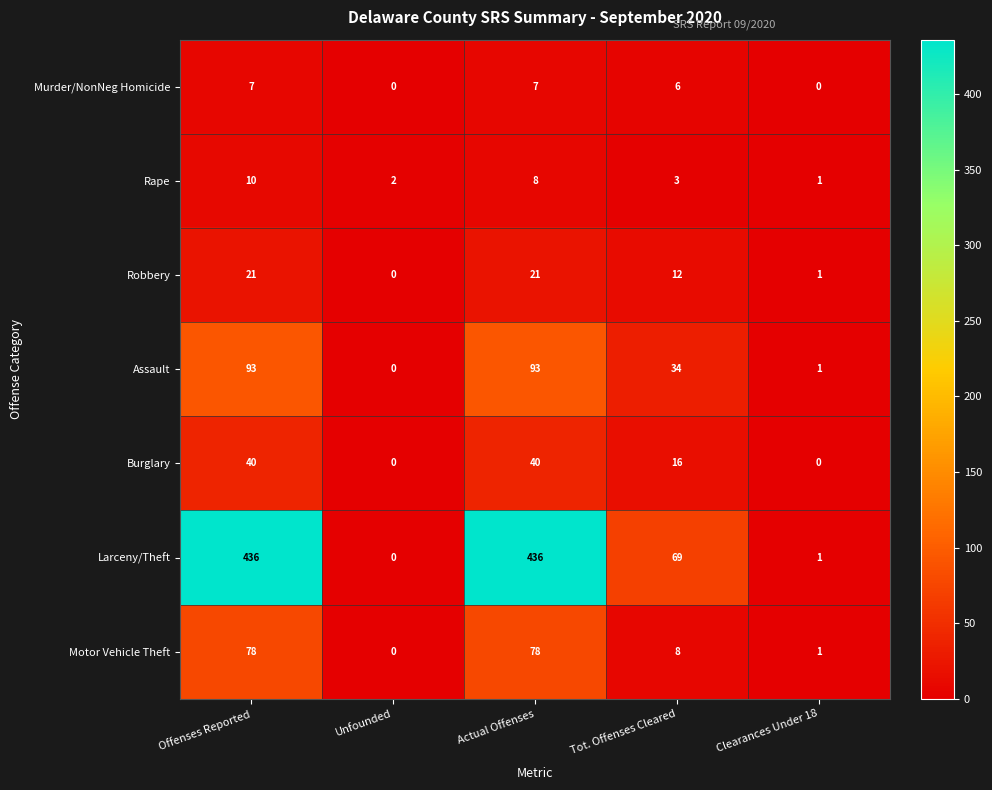

What is the average value of the Assault series?

44